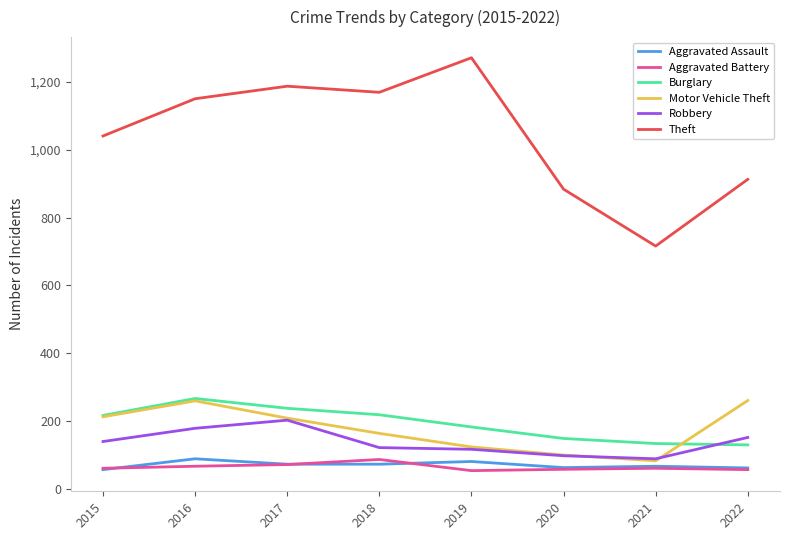

True or false: Burglary has a value of 394 at 2016.

False